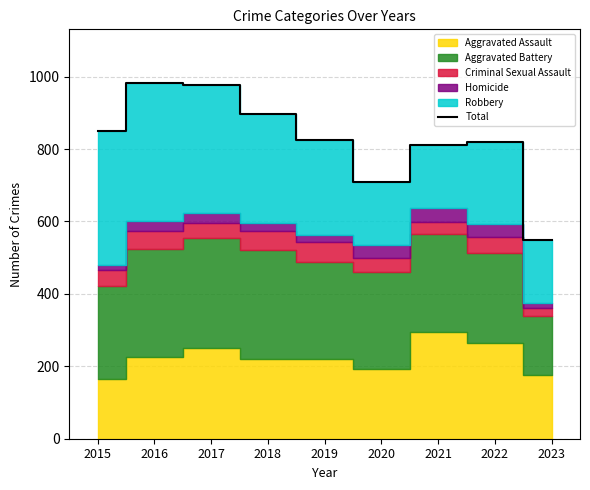

Where is the data nearest to the value 766?

2021